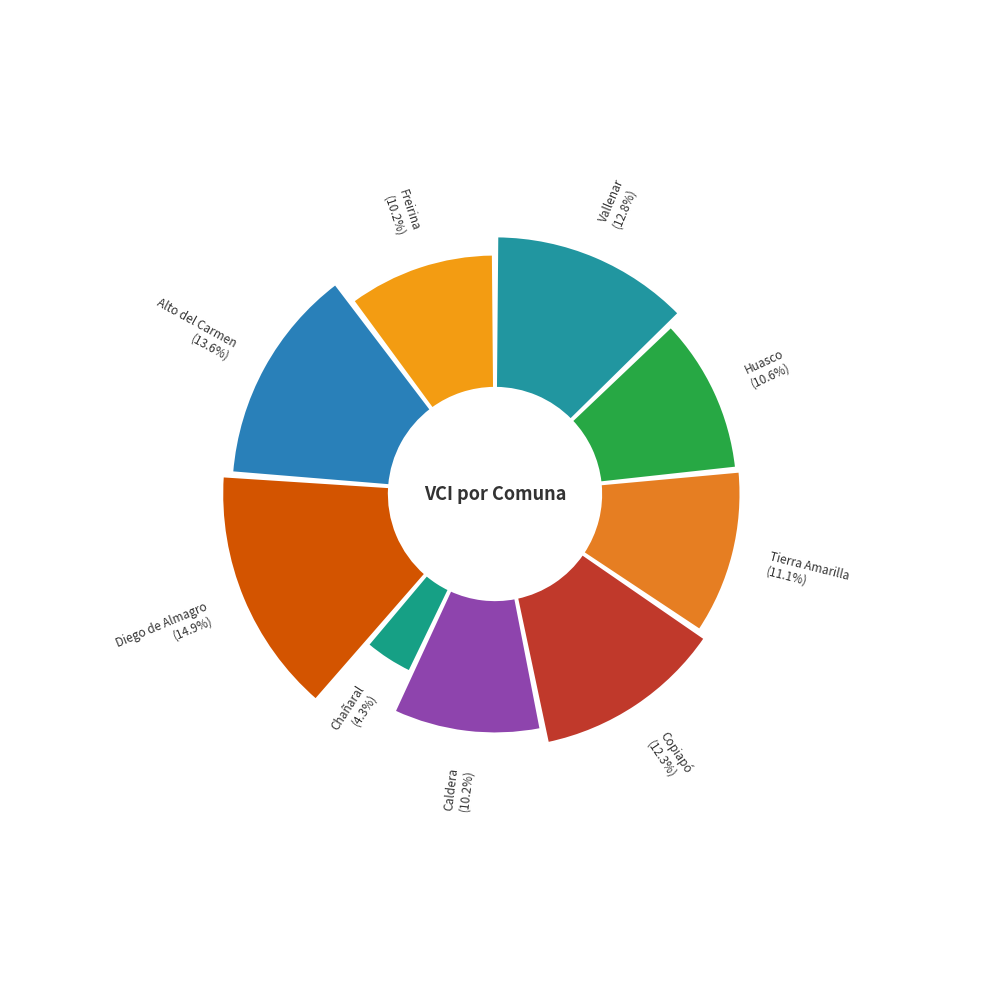

To the nearest percent, what is the combined percentage of Diego de Almagro and Freirina?

25%